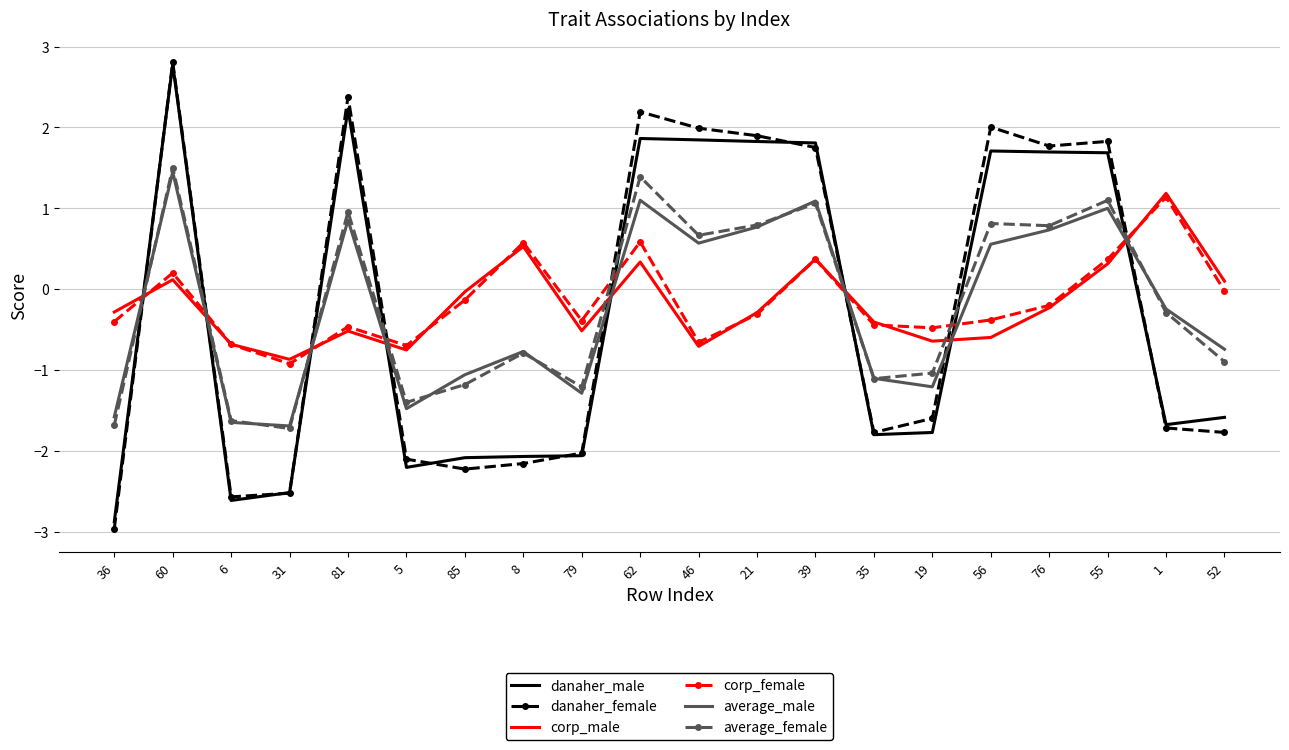

What are all the series names shown in the legend?

danaher_male, danaher_female, corp_male, corp_female, average_male, average_female